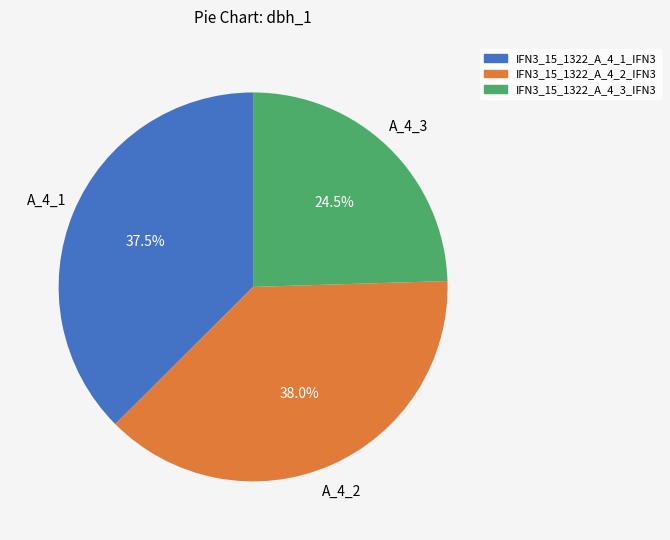

Between IFN3_15_1322_A_4_3_IFN3 and IFN3_15_1322_A_4_2_IFN3, which is larger?

IFN3_15_1322_A_4_2_IFN3